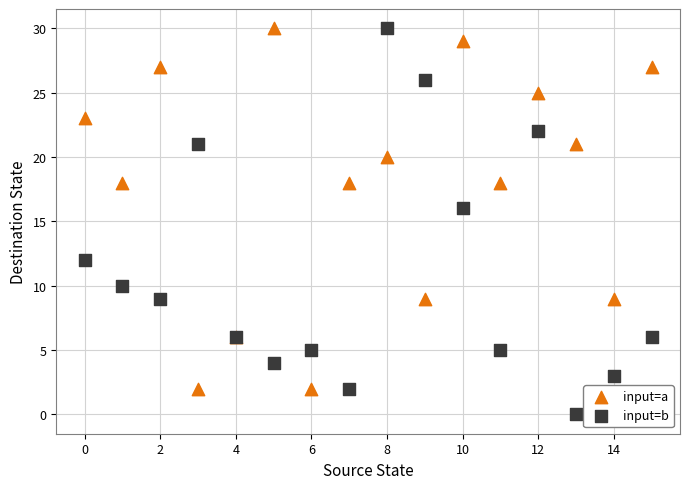

What are all the series names shown in the legend?

input=a, input=b